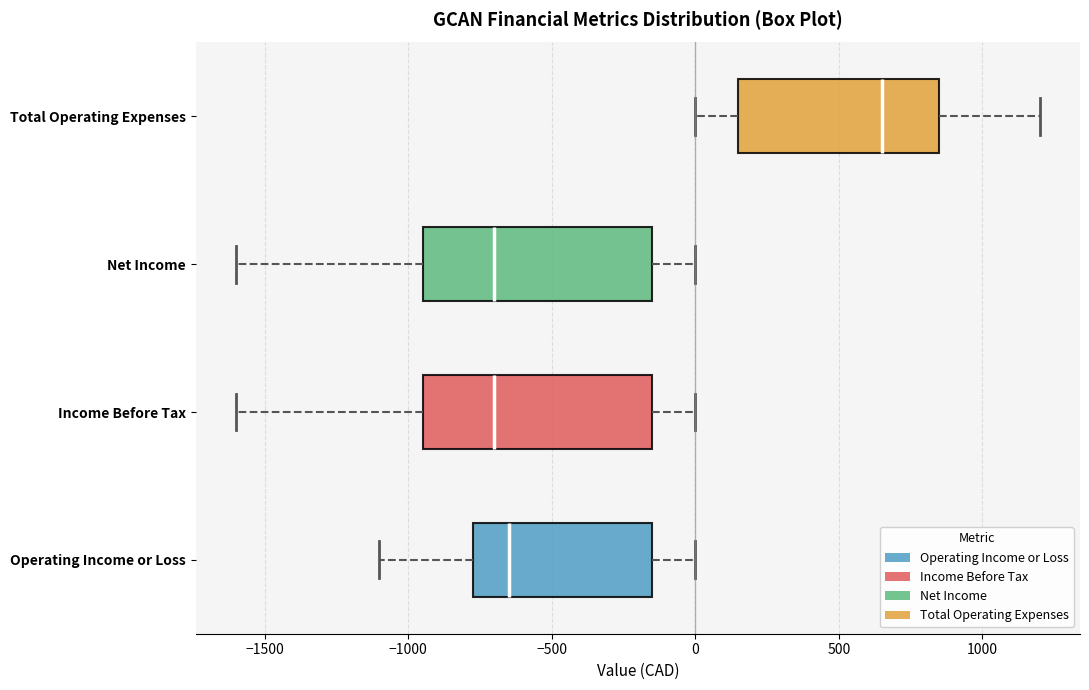

Reading bottom to top, read every box against the x-axis: the position of its median line, the range the box covers, and the ends of its whiskers. The values are not printed on the chart, so give them approximately, as read against the axis.

Operating Income or Loss: median -650, box -750 to -150, whiskers -1100 to 0
Income Before Tax: median -700, box -950 to -150, whiskers -1600 to 0
Net Income: median -700, box -950 to -150, whiskers -1600 to 0
Total Operating Expenses: median 650, box 150 to 850, whiskers 0 to 1200